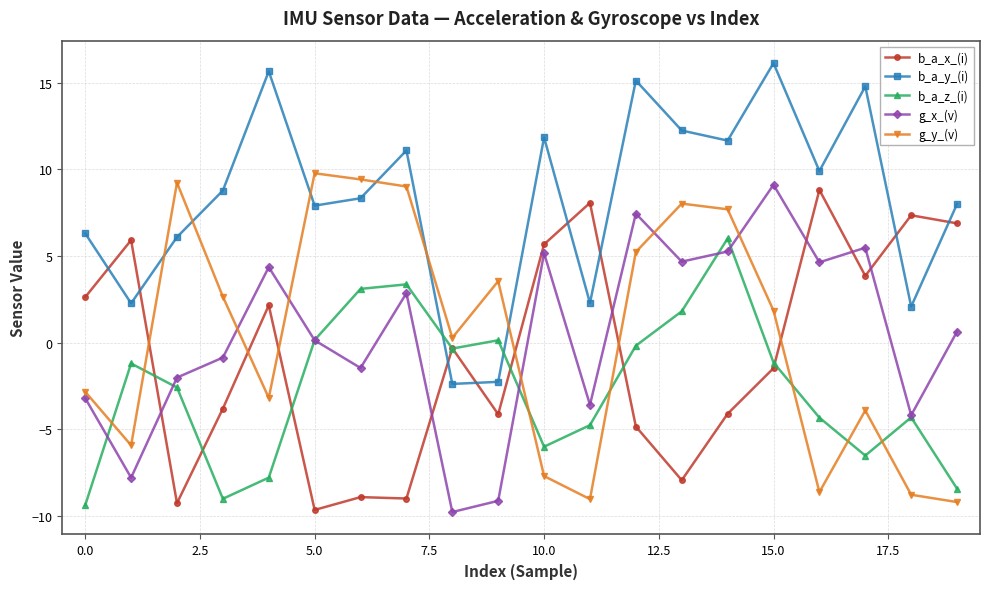

What is the minimum value shown in the chart?

-9.8